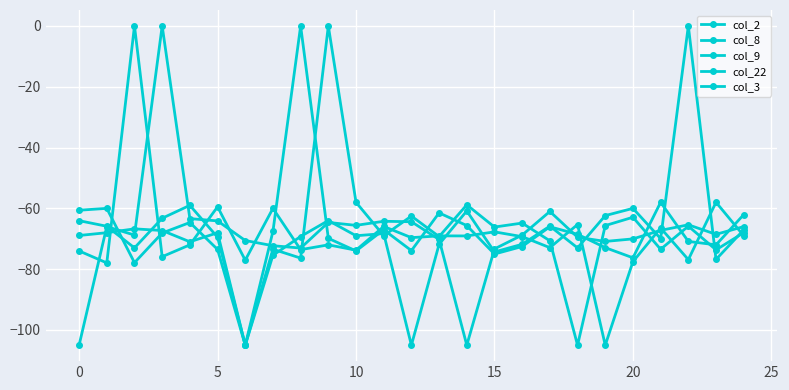

How many times do col_3 and col_2 cross each other?

15